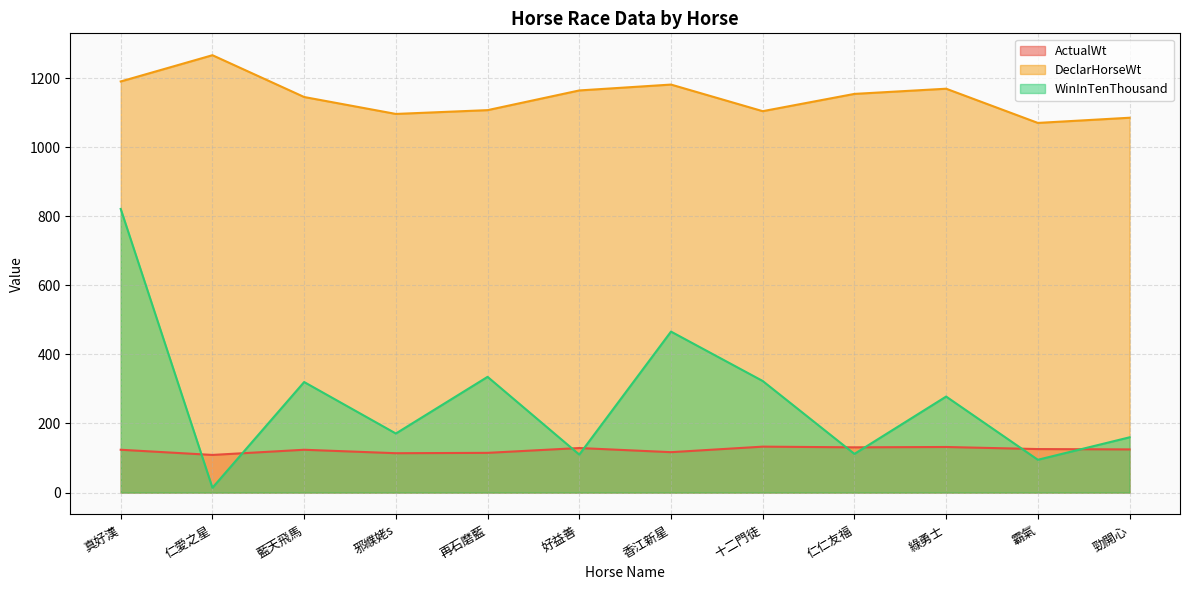

Which series has the widest spread of values?

WinInTenThousand